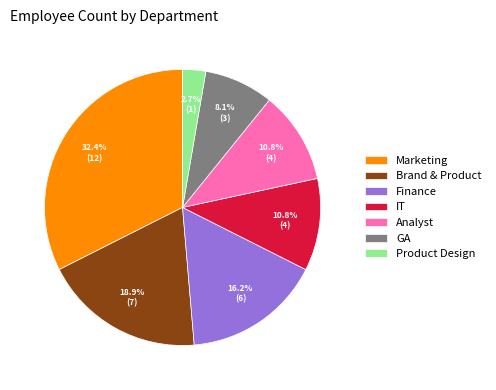

Is it true that Brand & Product is 26% of the pie?

False